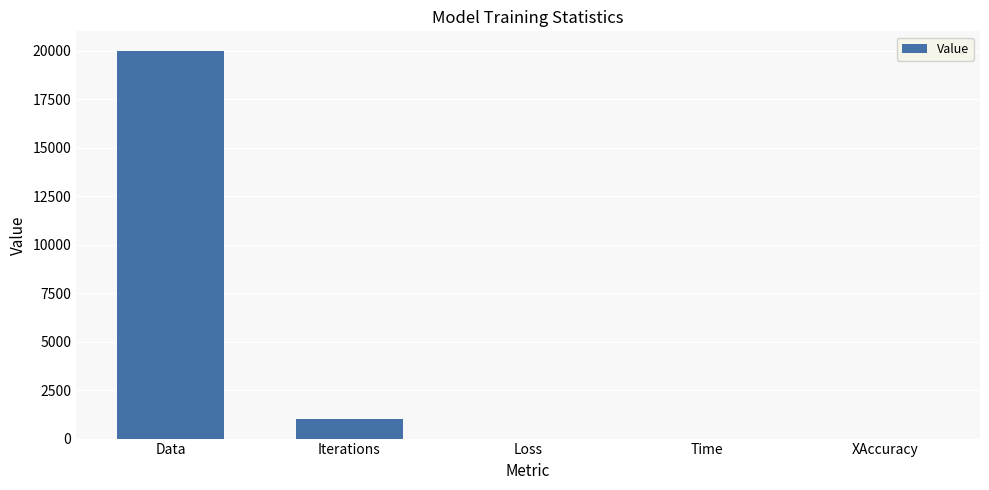

Count the number of values greater than 1.

3